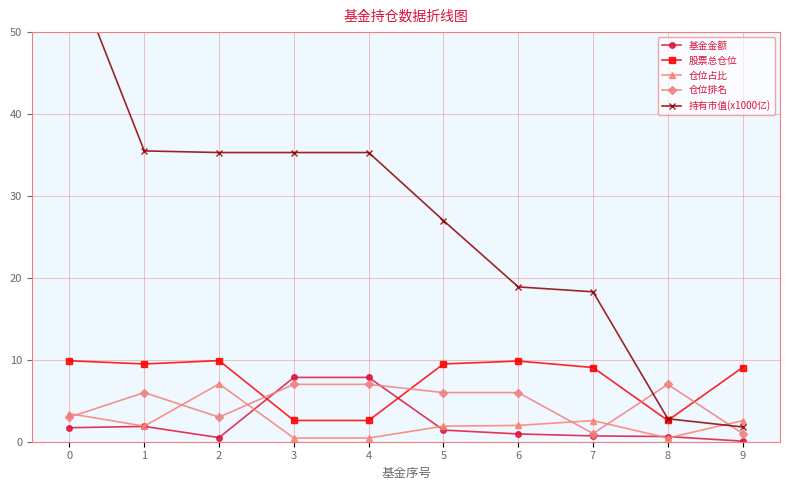

What is the difference between the 股票总仓位 values at 7 and 6?

0.8